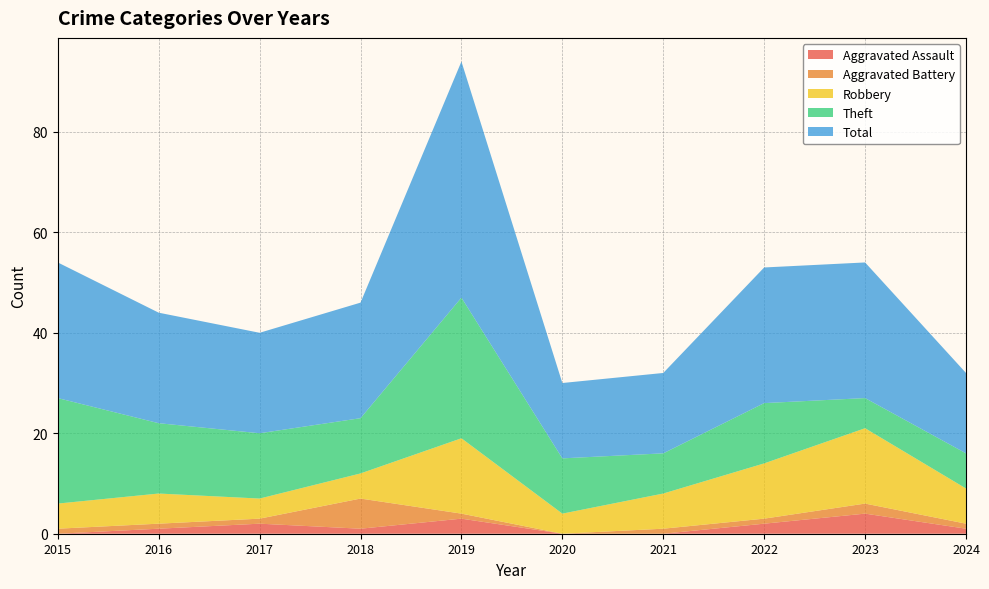

Reading left to right, extract all data points from this chart.

Aggravated Assault: 0	1	2	1	3	0	0	2	4	1
Aggravated Battery: 1	1	1	6	1	0	1	1	2	1
Robbery: 5	6	4	5	15	4	7	11	15	7
Theft: 21	14	13	11	28	11	8	12	6	7
Total: 27	22	20	23	47	15	16	27	27	16